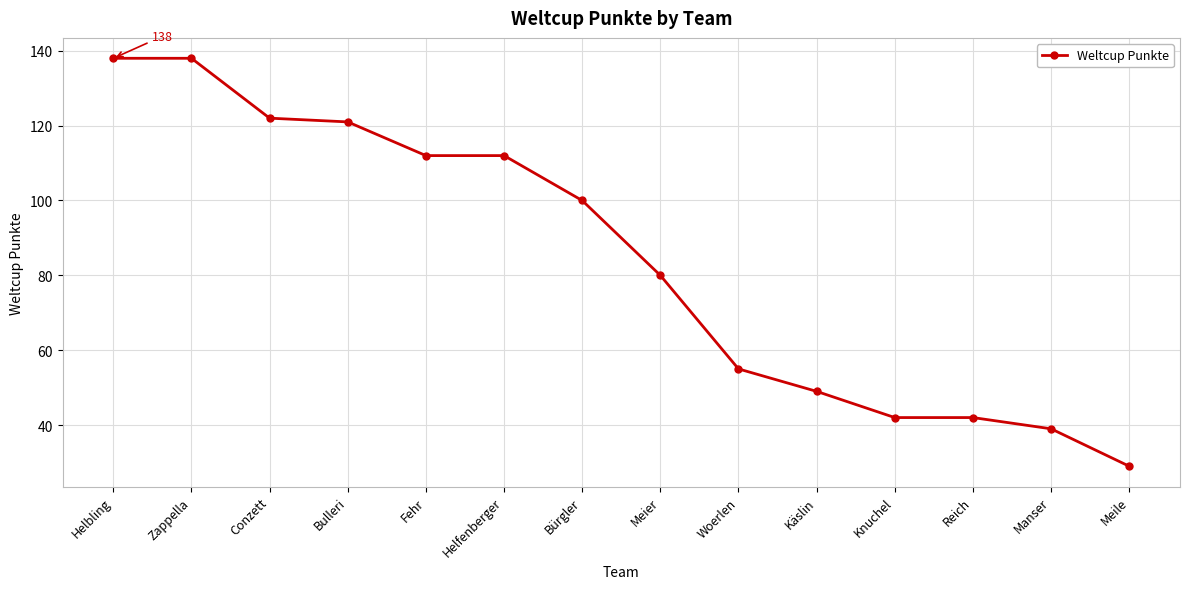

What is the label of the 4th point from the right?

Knuchel